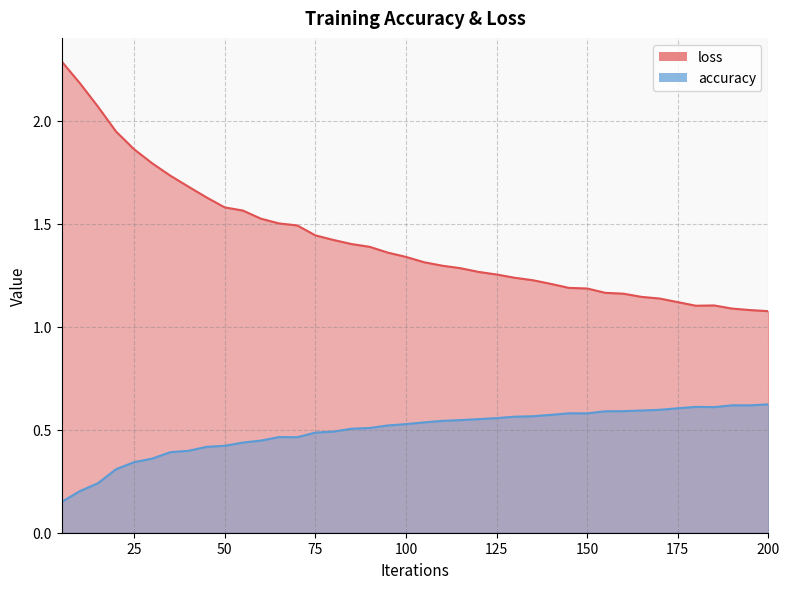

Is it true that accuracy equals 0.2 at 110?

False